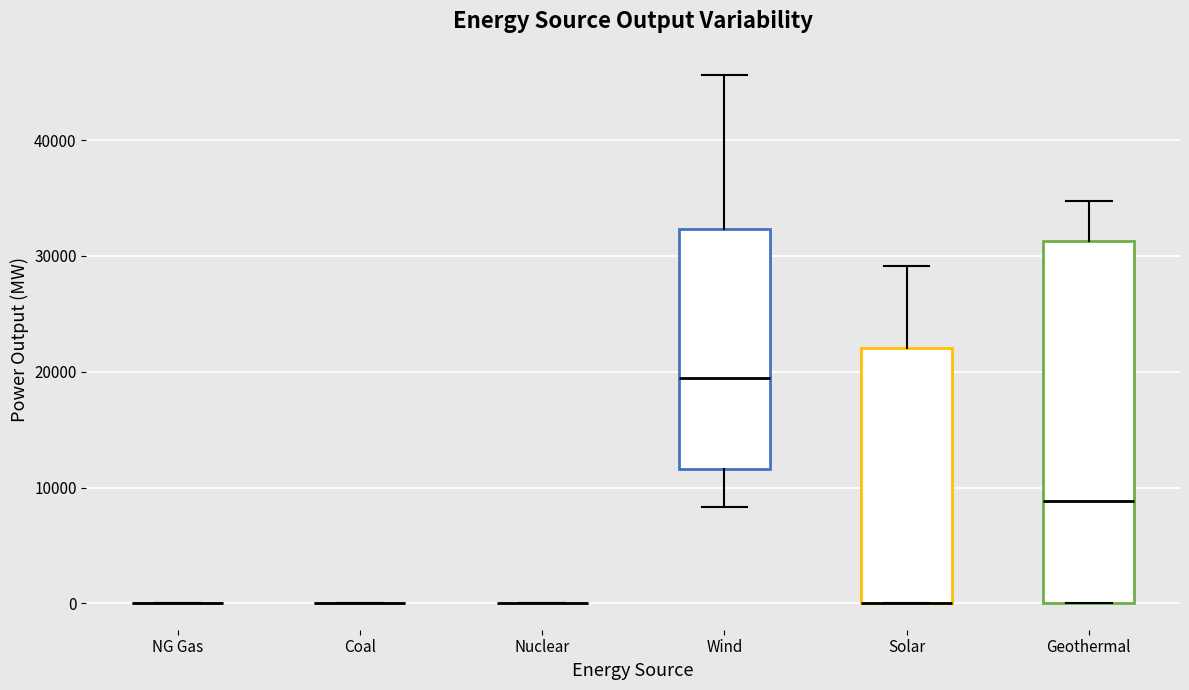

Reading left to right, read every box against the y-axis: the position of its median line, the range the box covers, and the ends of its whiskers. The values are not printed on the chart, so give them approximately, as read against the axis.

NG Gas: box collapsed to a line at 0, whiskers 0 to 0
Coal: box collapsed to a line at 0, whiskers 0 to 0
Nuclear: box collapsed to a line at 0, whiskers 0 to 0
Wind: median 19000, box 12000 to 32000, whiskers 8000 to 46000
Solar: median 0 (drawn on the box's lower edge), box 0 to 22000, whiskers 0 to 29000
Geothermal: median 9000, box 0 to 31000, whiskers 0 to 35000